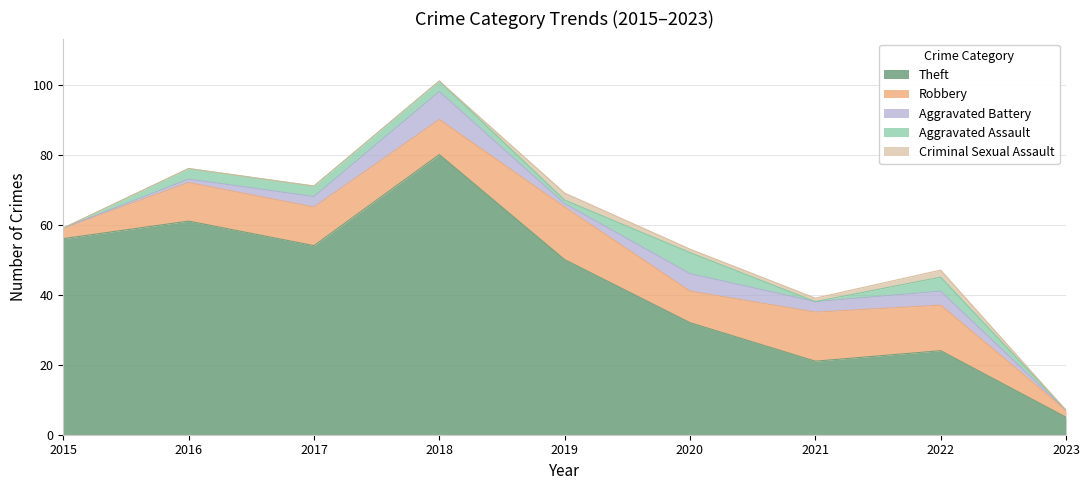

Which series changed the most between 2016 and 2020?

Theft